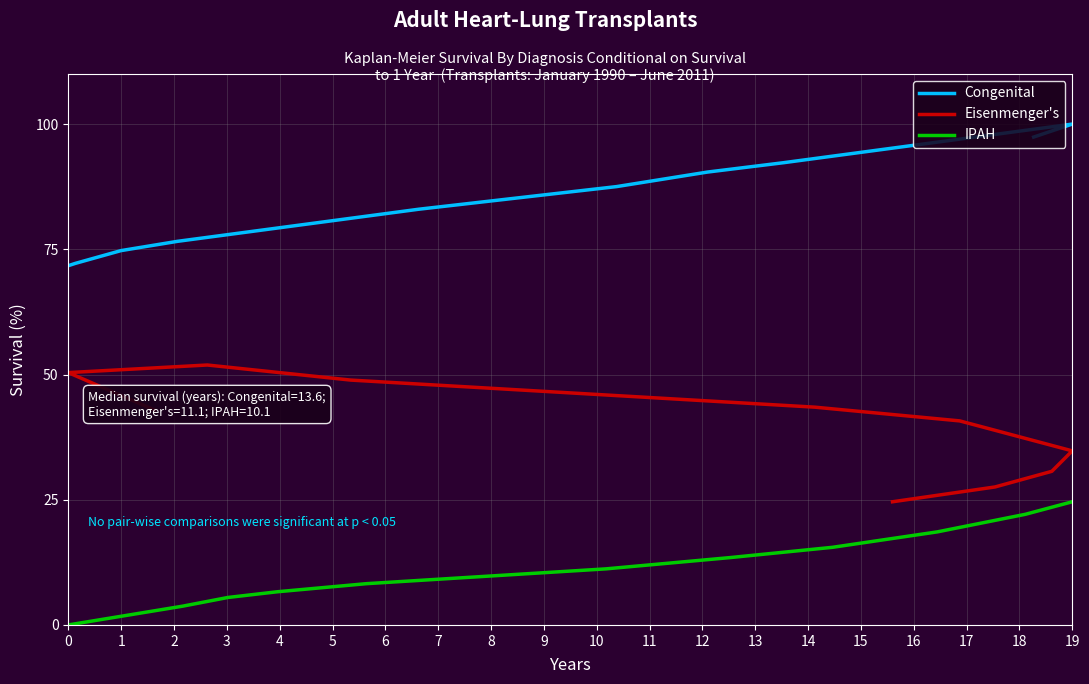

How many values in the IPAH series exceed 11?

6